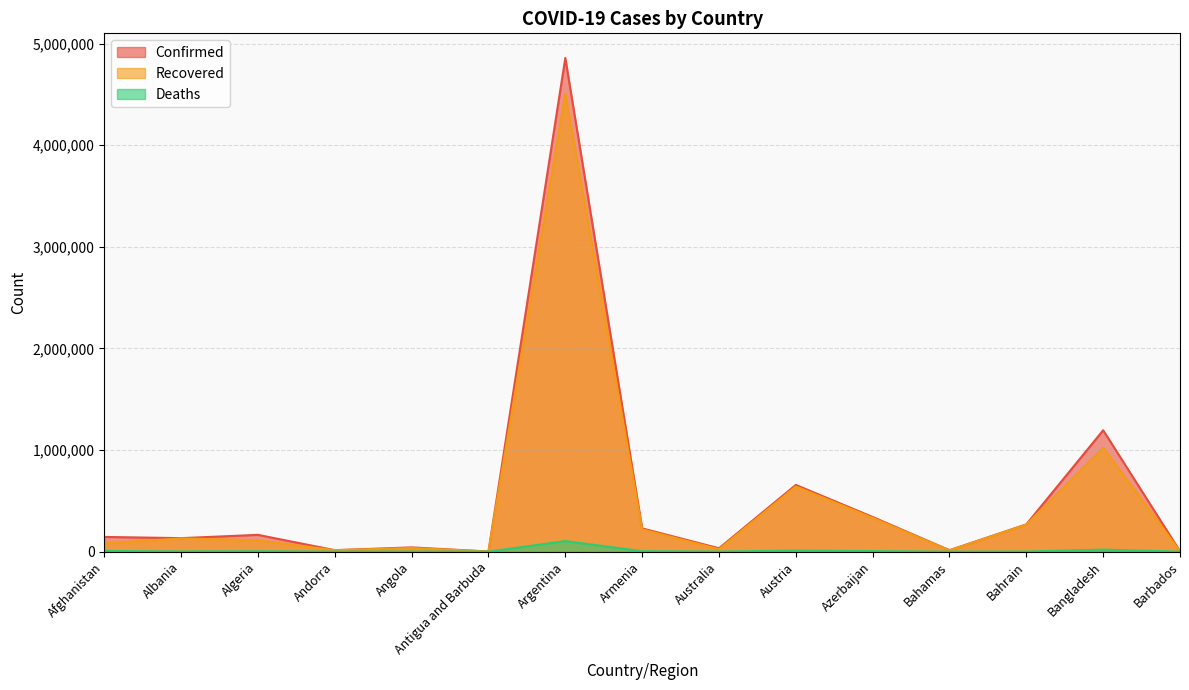

How many series are shown in this chart?

3